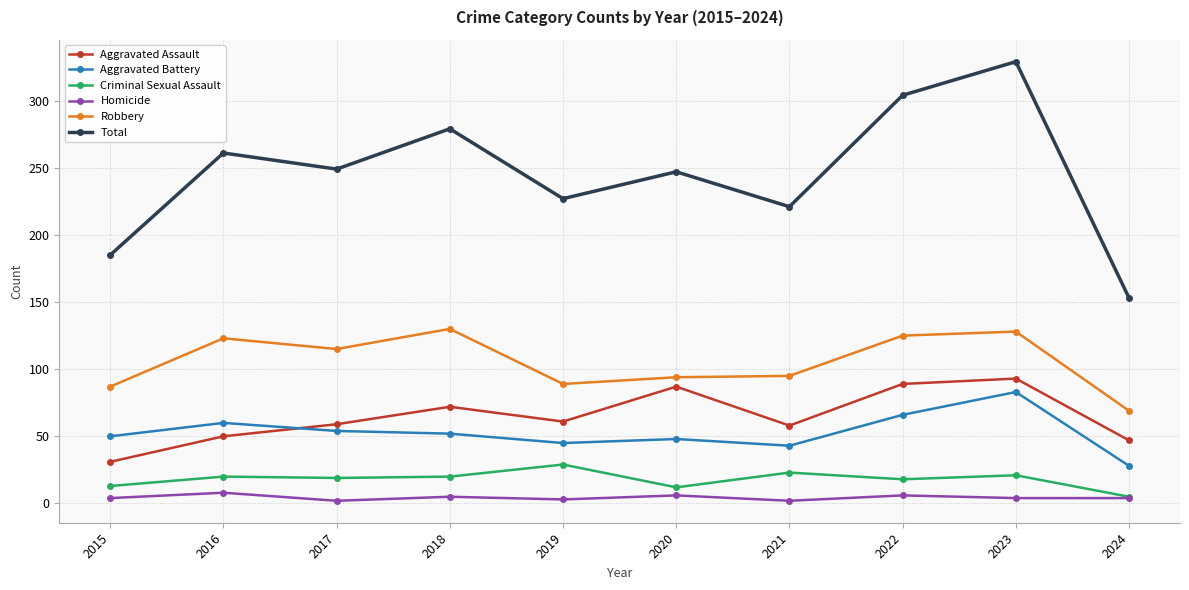

True or false: Aggravated Assault and Robbery intersect in this chart.

False